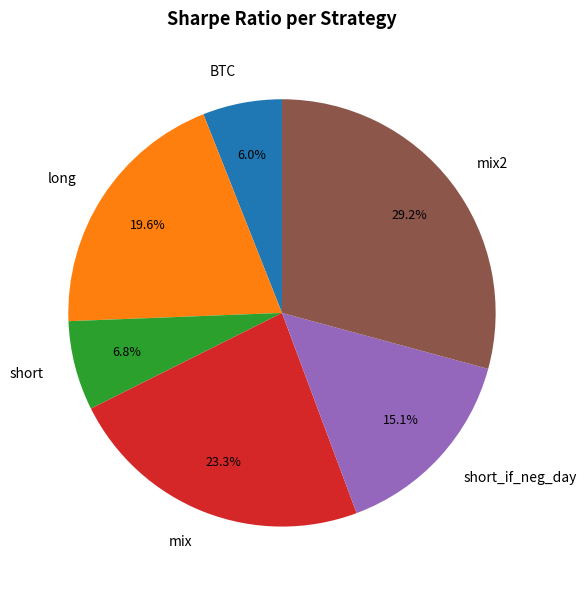

Is it true that BTC is 6% of the pie?

True